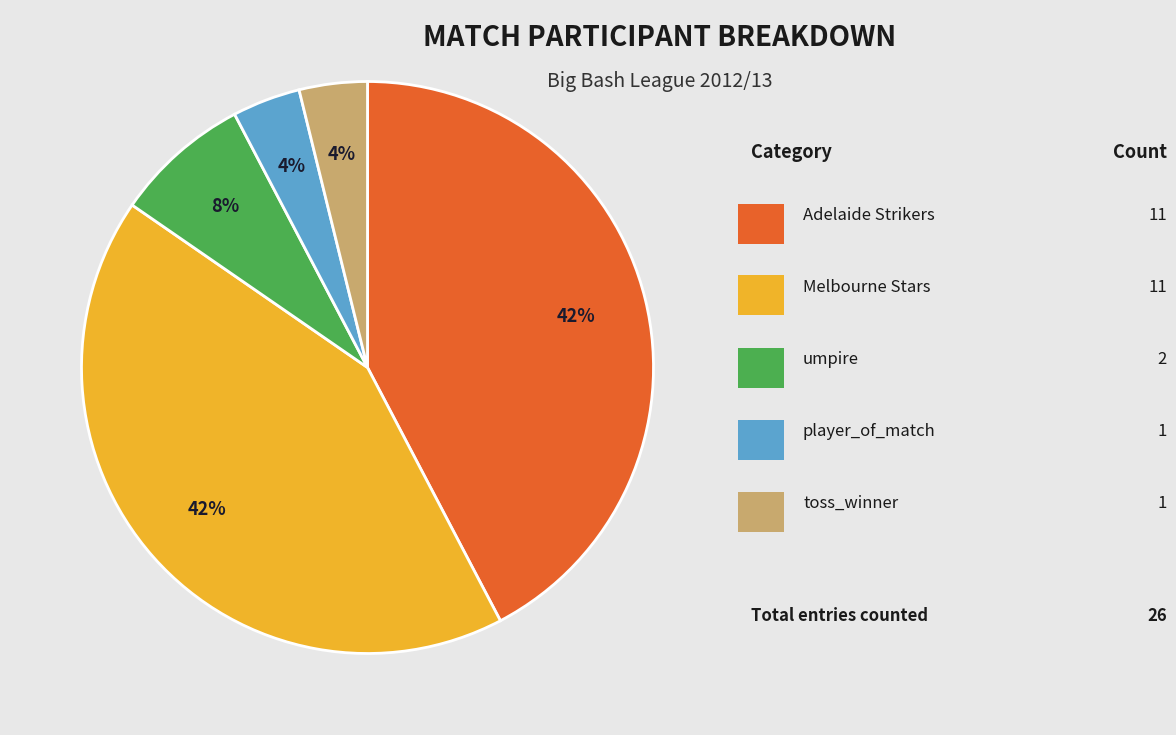

To the nearest percent, what is the difference between the largest and smallest slice percentages?

38%